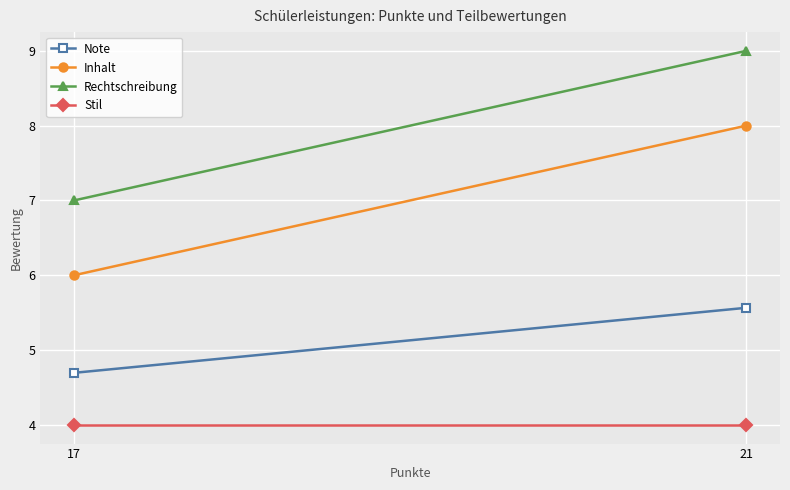

Rank the series by their maximum value, from lowest to highest.

Stil, Note, Inhalt, Rechtschreibung